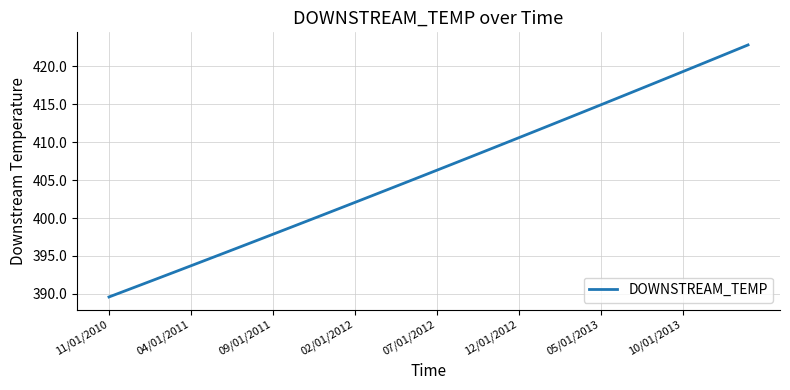

What is the difference between the maximum and minimum values?

33.2